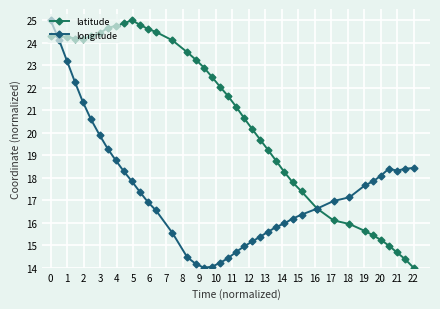

Reading right to left, list all the values displayed in this chart.

latitude: 14.0	14.4	14.7	15.0	15.2	15.4	15.6	15.9	16.1	16.6	17.4	17.8	18.3	18.7	19.2	19.7	20.2	20.6	21.1	21.6	22.0	22.5	22.9	23.2	23.6	24.1	24.5	24.6	24.8	25.0	24.9	24.8	24.7	24.4	24.3	24.2	24.2	24.3	24.3	24.3
longitude: 18.4	18.4	18.3	18.4	18.1	17.8	17.7	17.1	17.0	16.6	16.4	16.2	16.0	15.8	15.6	15.4	15.2	15.0	14.7	14.4	14.2	14.0	14.0	14.2	14.5	15.5	16.5	16.9	17.4	17.9	18.3	18.8	19.3	19.9	20.6	21.4	22.3	23.2	24.1	25.0